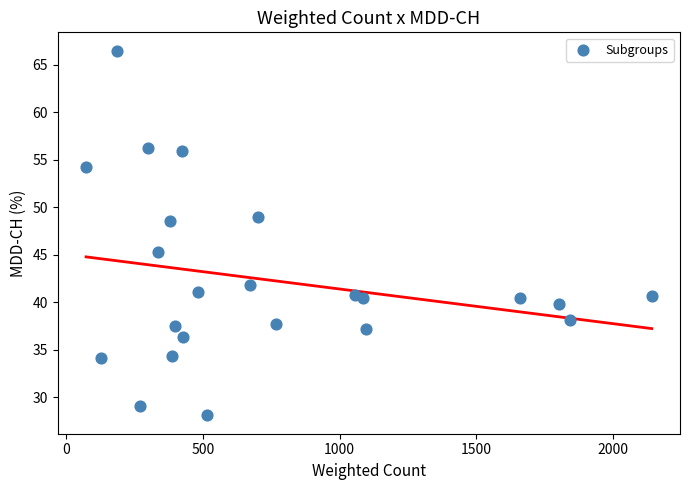

What is the range of X values (max minus min)?

2068.5